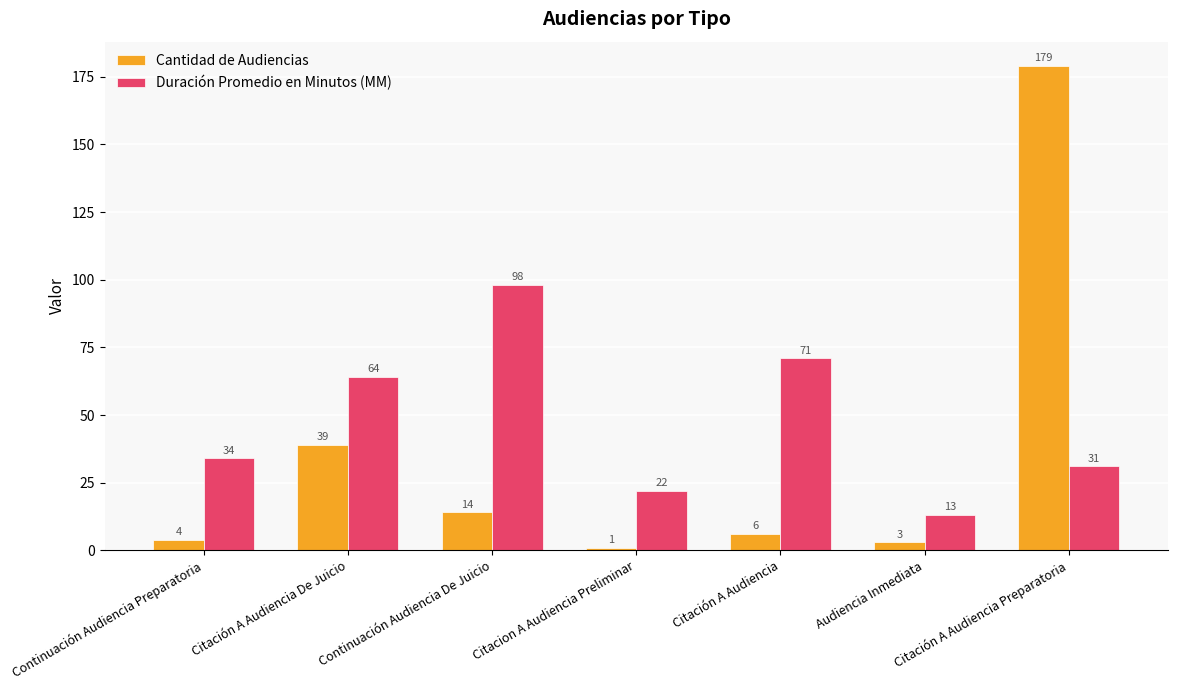

List the series in order of their overall mean, highest first.

Duración Promedio en Minutos (MM), Cantidad de Audiencias